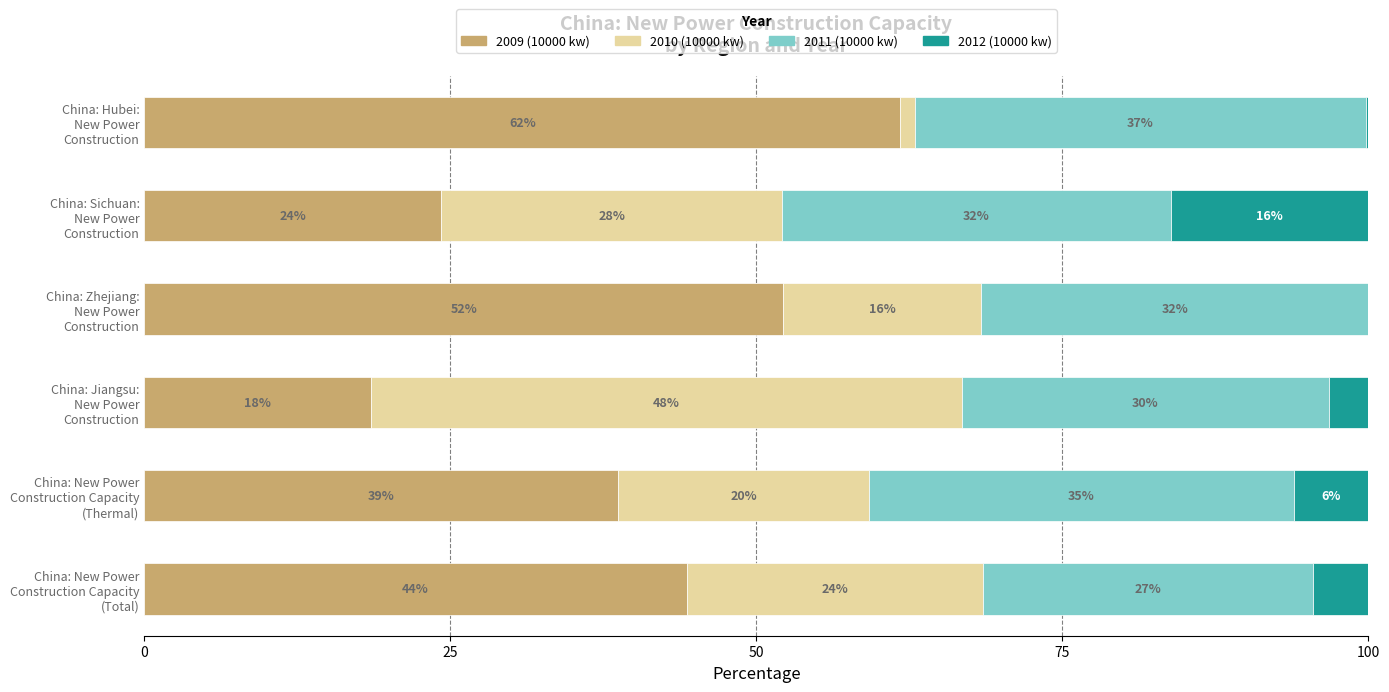

What position from the left is China: Jiangsu: New Power Construction?

3